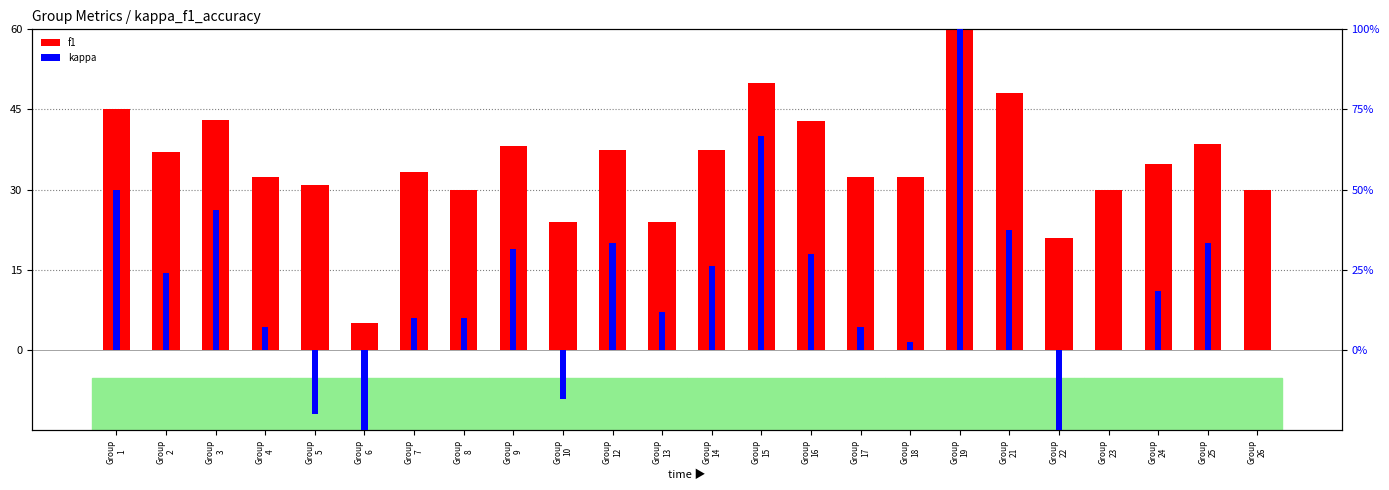

What is the smallest value displayed?

-55.6